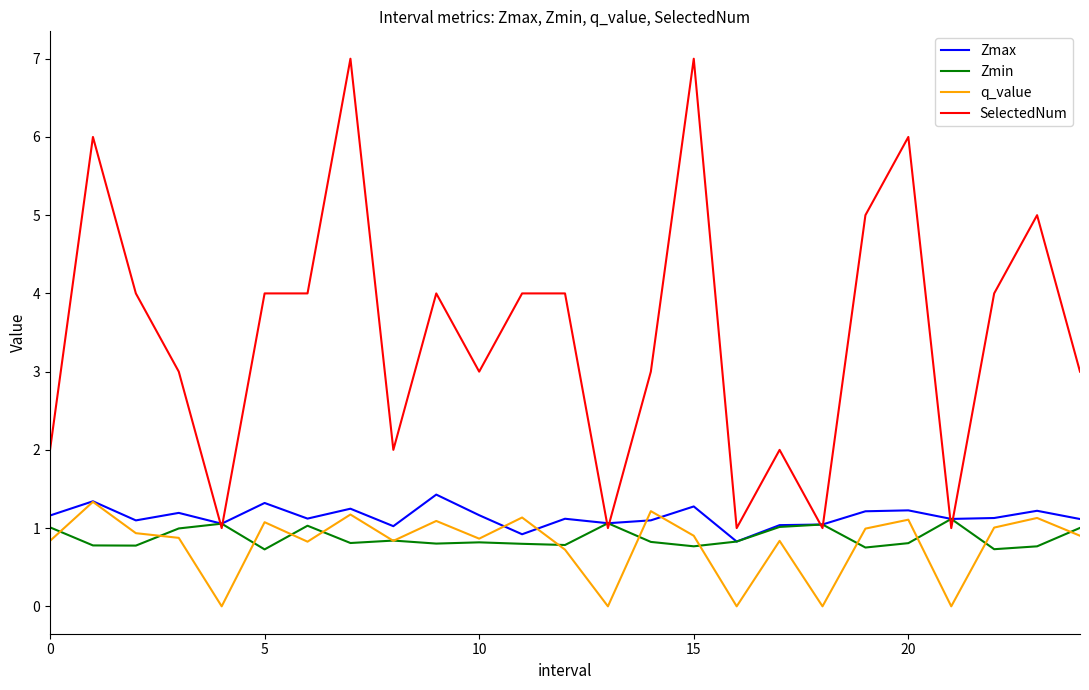

What is the sum of all q_value values?

19.8